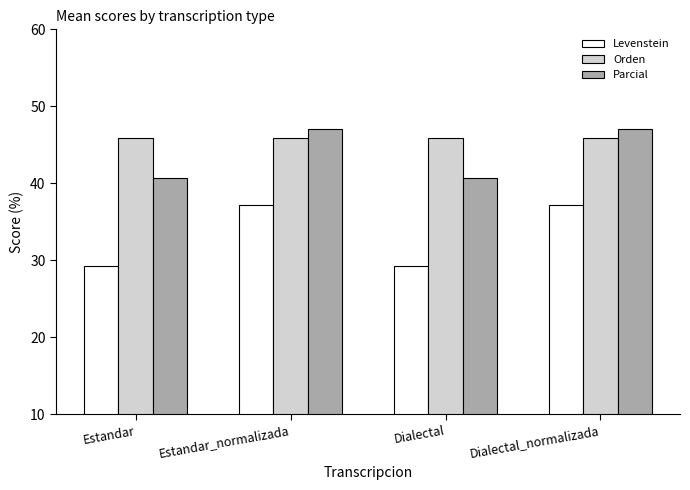

True or false: Parcial has a value of 40.7 at Estandar.

True